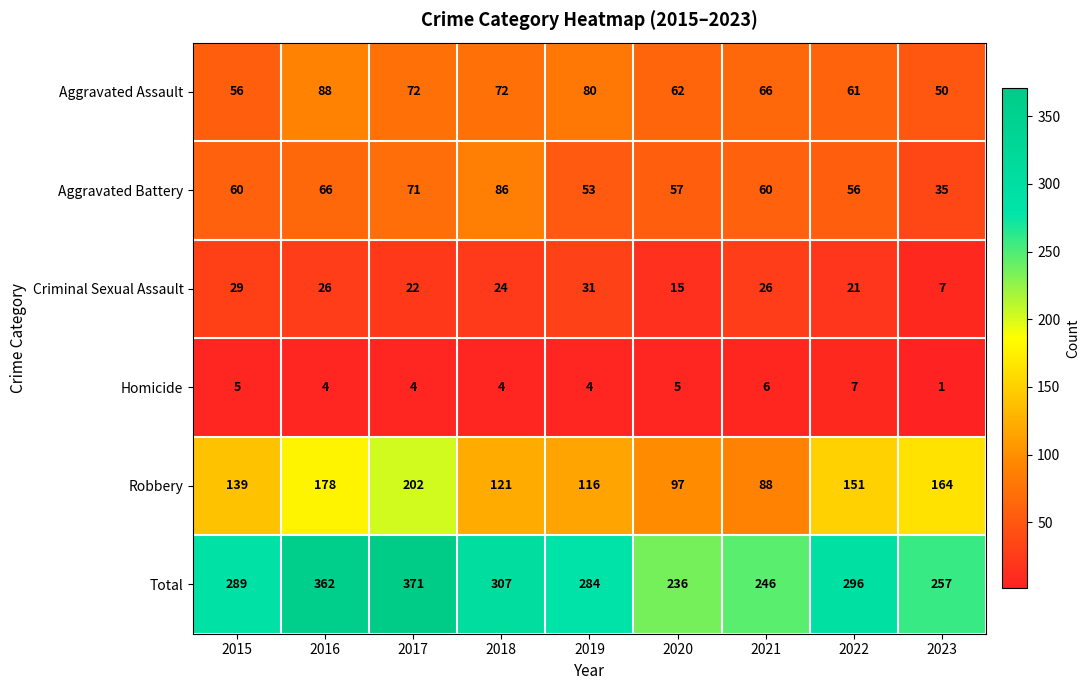

The value of Criminal Sexual Assault at 2018 is 15. True or false?

False